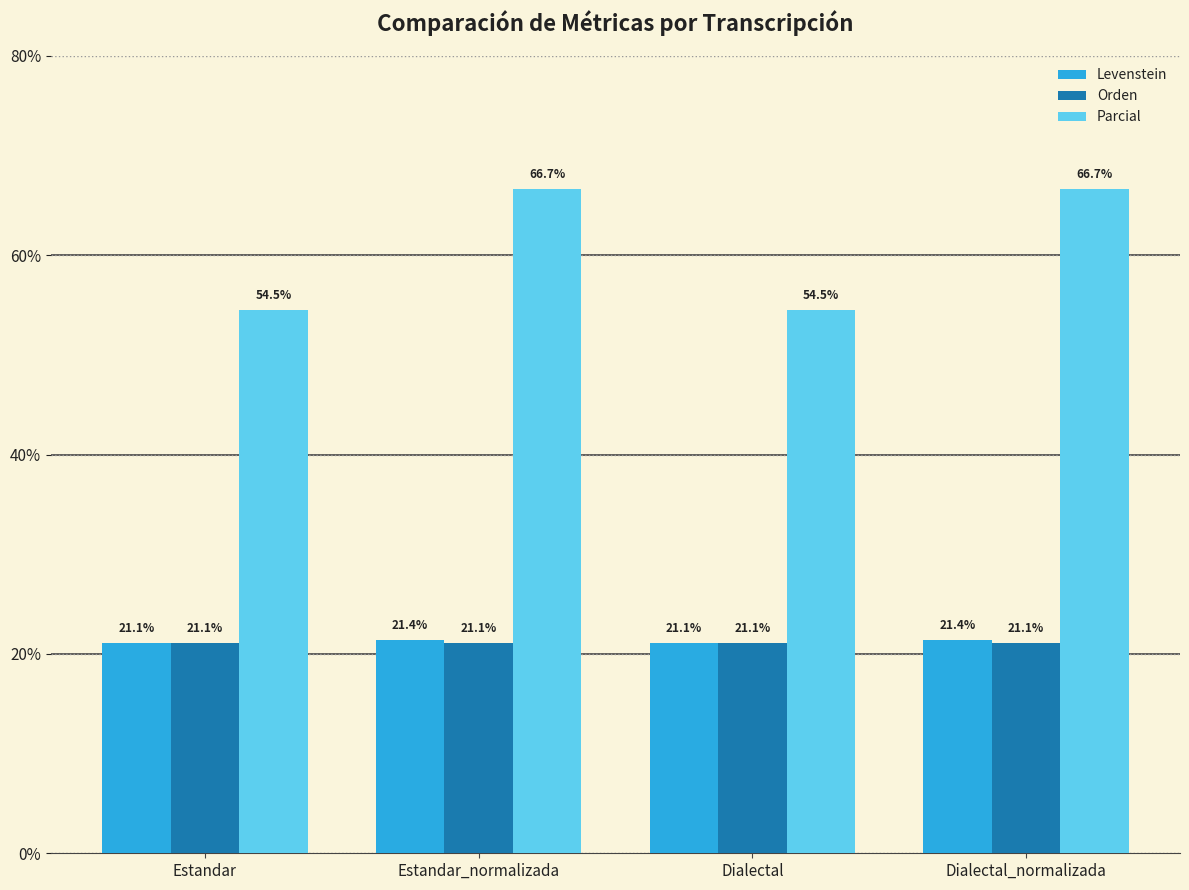

What are all the series names shown in the legend?

Levenstein, Orden, Parcial